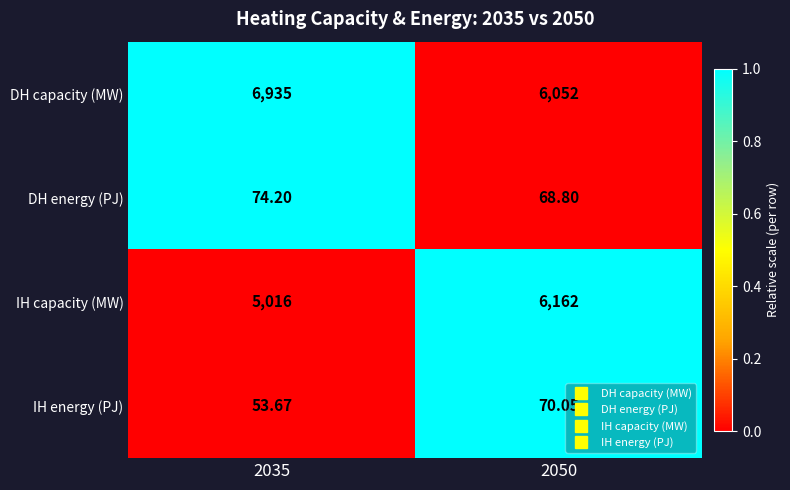

At 2035, list the series in order from largest to smallest.

DH capacity (MW), IH capacity (MW), DH energy (PJ), IH energy (PJ)